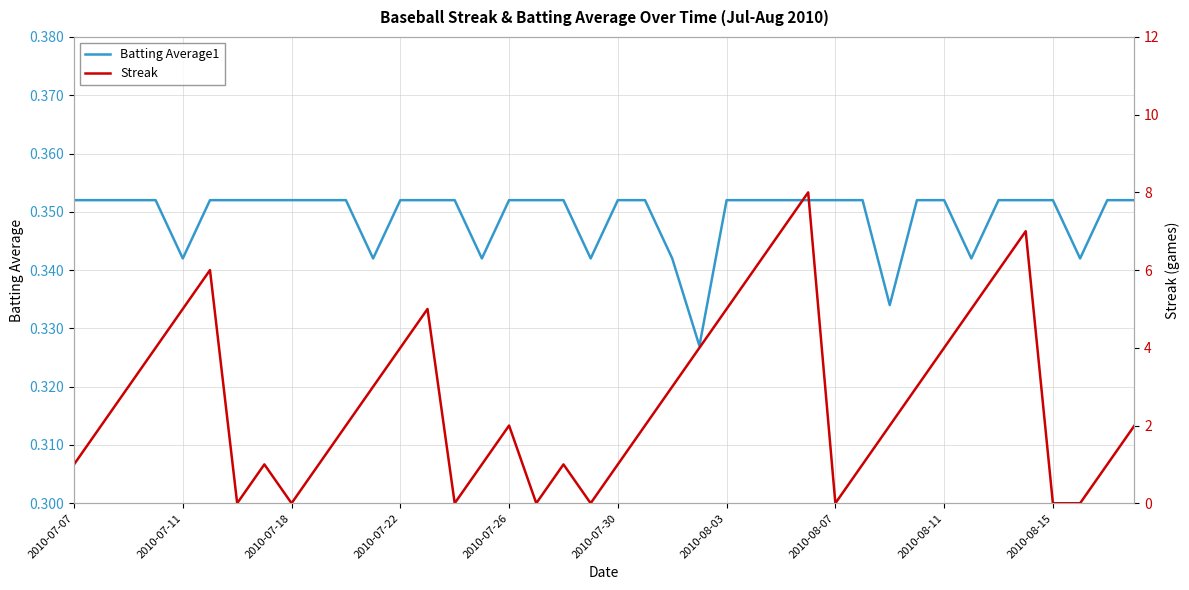

How many times do Batting Average1 and Streak cross each other?

14